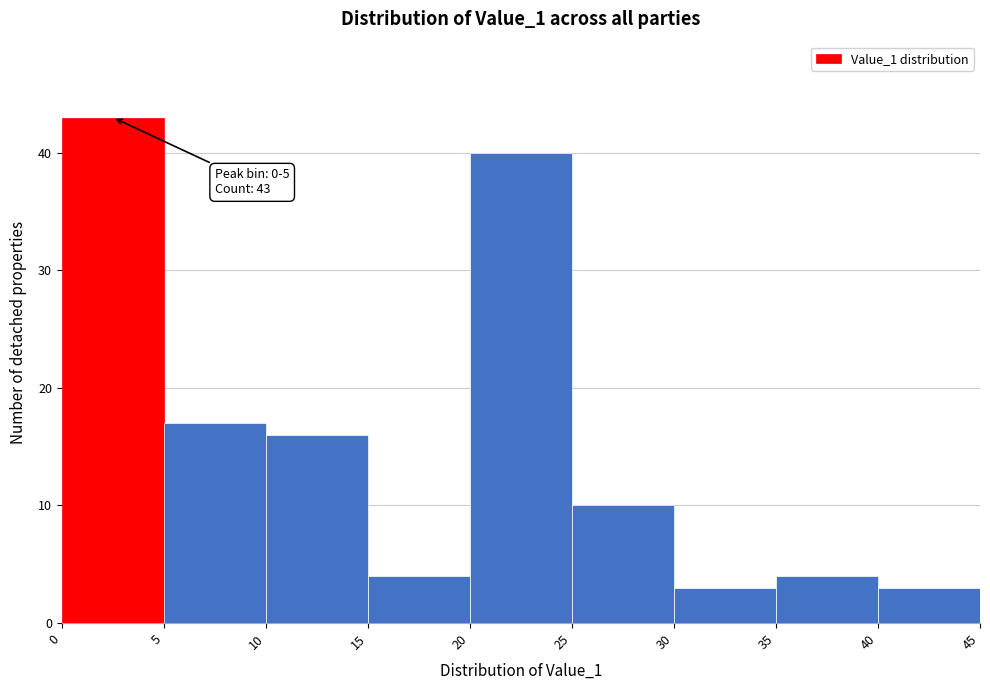

Over which range of the x-axis is the bar tallest?

0 to 5